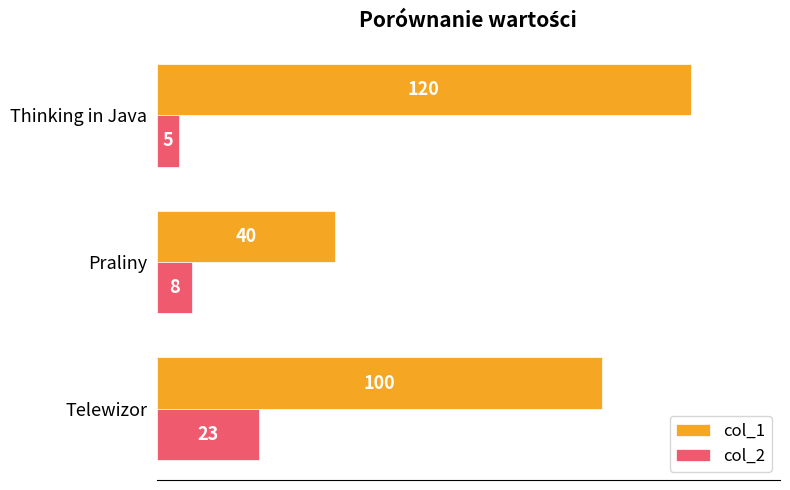

Which category has the highest value in the col_1 series?

Thinking in Java